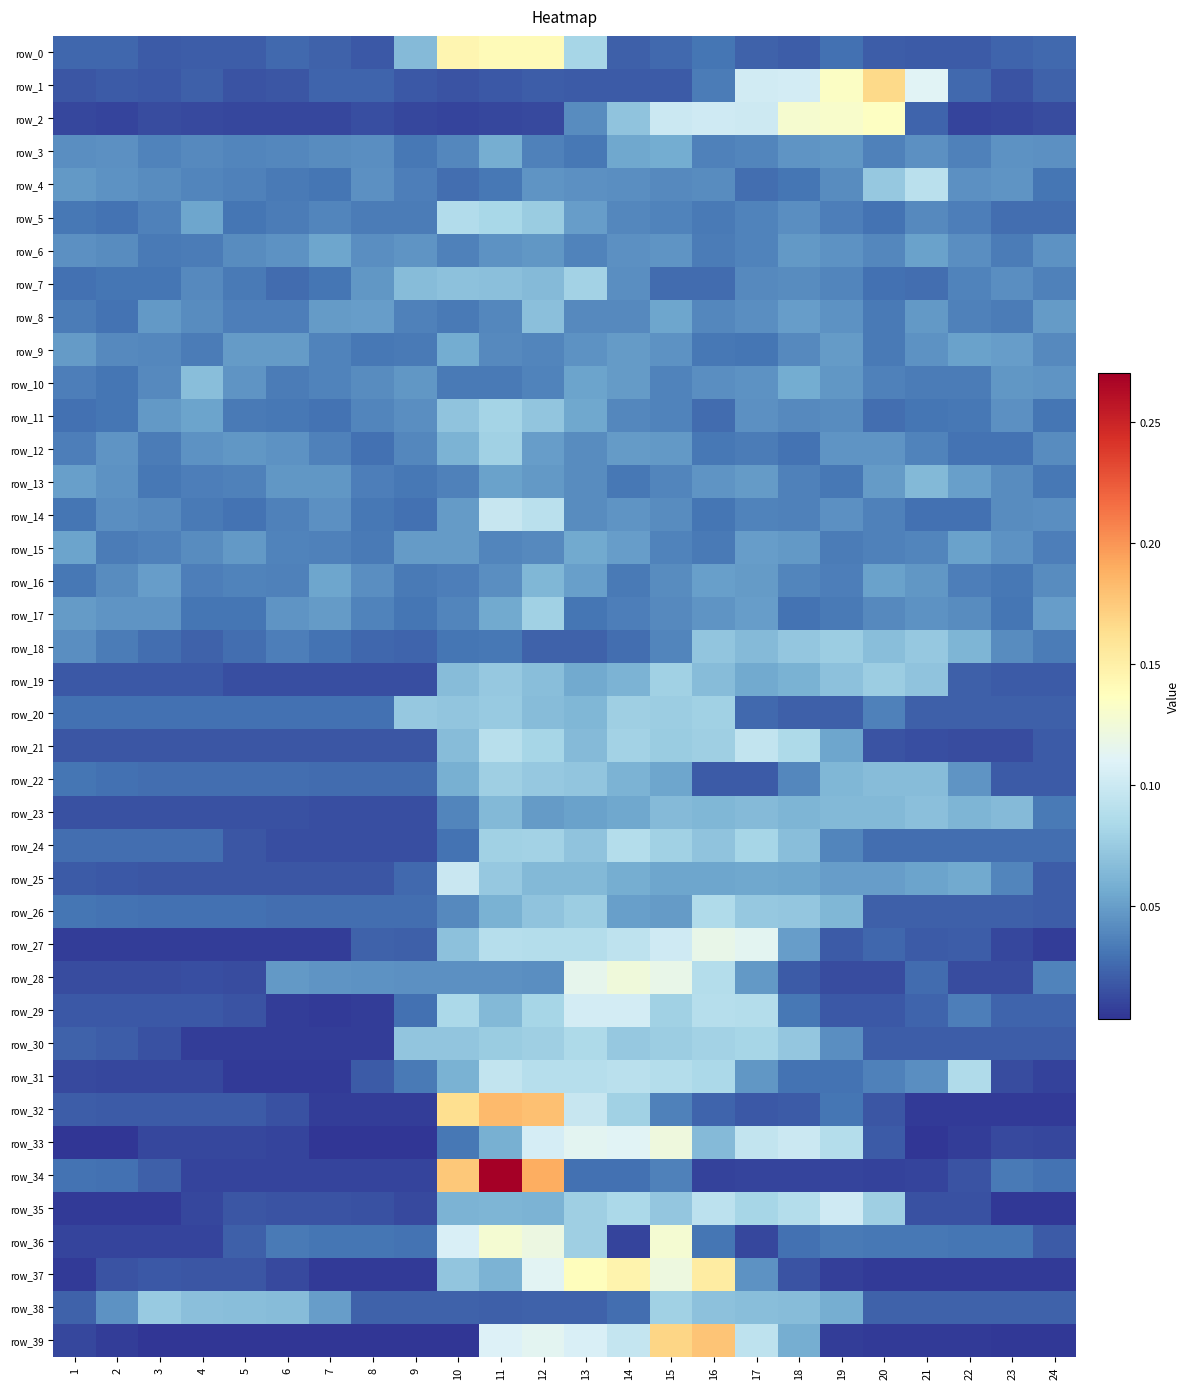

Between 24 and 11, which is larger?

11